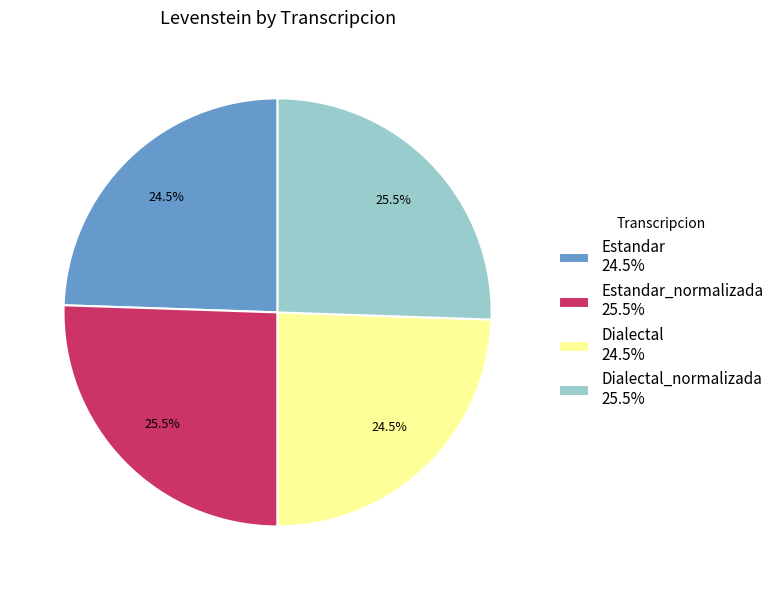

What is the total percentage of Dialectal 24.5% and Estandar_normalizada 25.5%?

50.0%